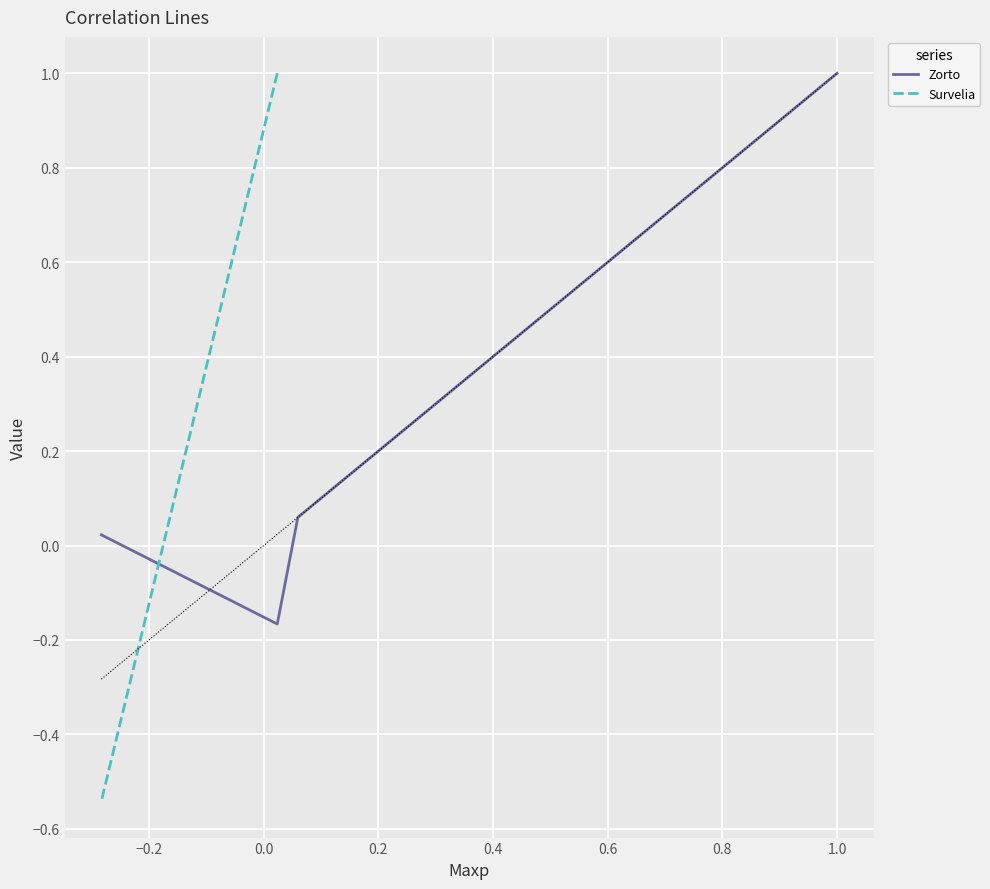

True or false: the data has more than 2 interior local peaks.

False